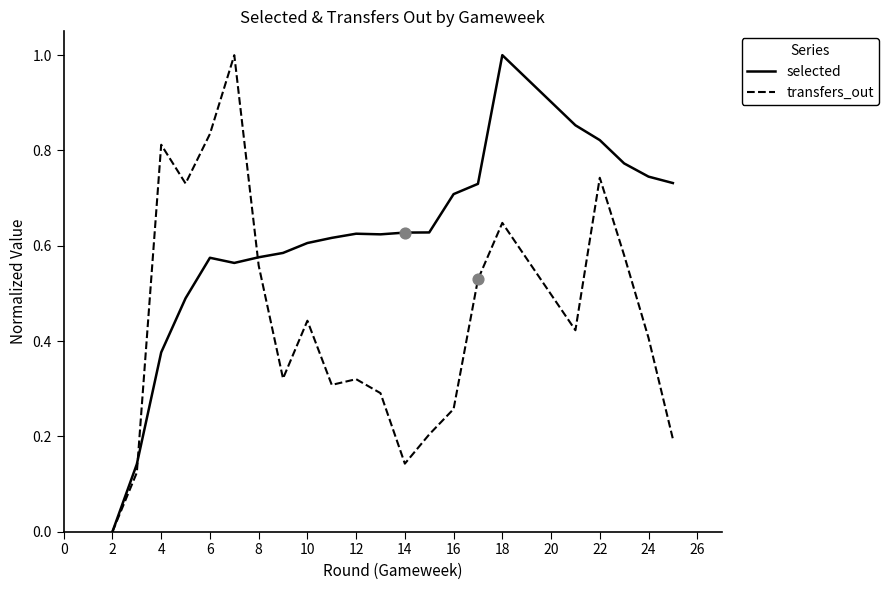

List the series in order of their overall mean, lowest first.

transfers_out, selected